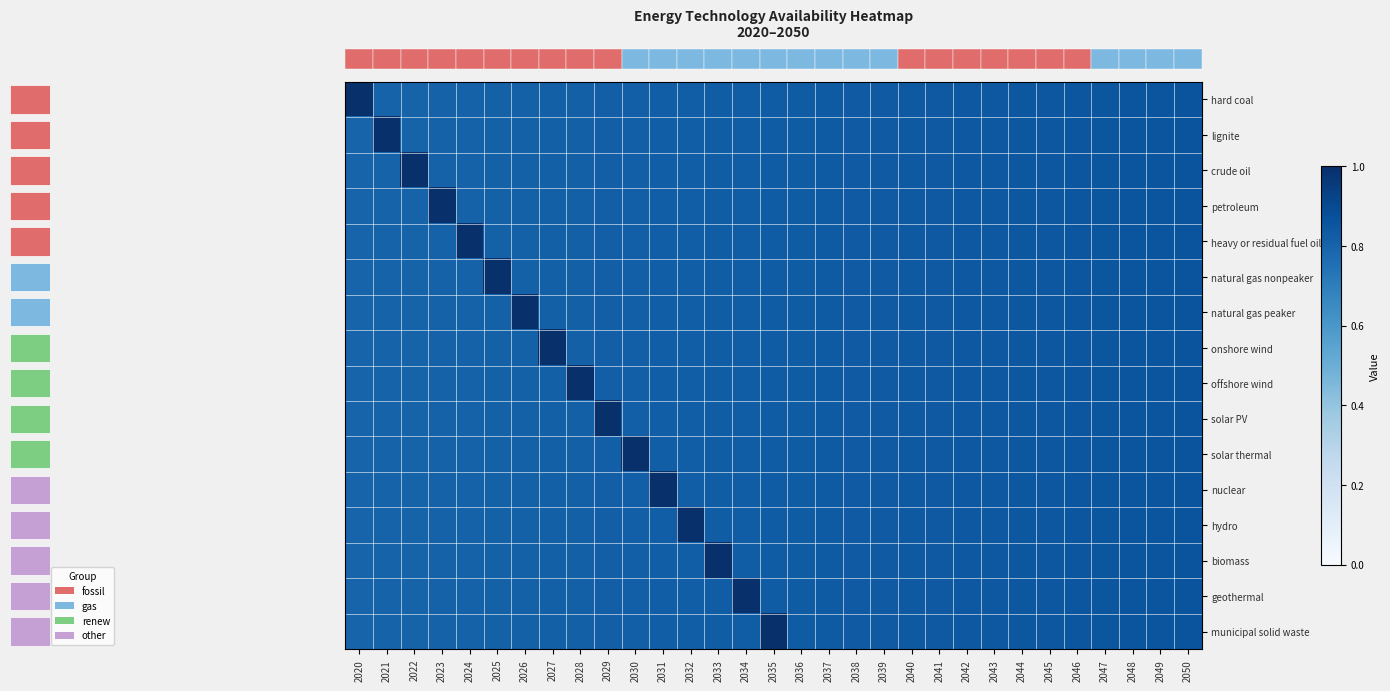

Reading left to right, what are all the values shown in this chart?

row_0: 0=1.0	1=0.8	2=0.8	3=0.8	4=0.8	5=0.8	6=0.8	7=0.8	8=0.8	9=0.8	10=0.8	11=0.8	12=0.8	13=0.8	14=0.8	15=0.8	16=0.8	17=0.8	18=0.8	19=0.8	20=0.8	21=0.8	22=0.8	23=0.8	24=0.8	25=0.9	26=0.9	27=0.9	28=0.9	29=0.9	30=0.9
row_1: 0=0.8	1=1.0	2=0.8	3=0.8	4=0.8	5=0.8	6=0.8	7=0.8	8=0.8	9=0.8	10=0.8	11=0.8	12=0.8	13=0.8	14=0.8	15=0.8	16=0.8	17=0.8	18=0.8	19=0.8	20=0.8	21=0.8	22=0.8	23=0.8	24=0.8	25=0.9	26=0.9	27=0.9	28=0.9	29=0.9	30=0.9
row_2: 0=0.8	1=0.8	2=1.0	3=0.8	4=0.8	5=0.8	6=0.8	7=0.8	8=0.8	9=0.8	10=0.8	11=0.8	12=0.8	13=0.8	14=0.8	15=0.8	16=0.8	17=0.8	18=0.8	19=0.8	20=0.8	21=0.8	22=0.8	23=0.8	24=0.8	25=0.9	26=0.9	27=0.9	28=0.9	29=0.9	30=0.9
row_3: 0=0.8	1=0.8	2=0.8	3=1.0	4=0.8	5=0.8	6=0.8	7=0.8	8=0.8	9=0.8	10=0.8	11=0.8	12=0.8	13=0.8	14=0.8	15=0.8	16=0.8	17=0.8	18=0.8	19=0.8	20=0.8	21=0.8	22=0.8	23=0.8	24=0.8	25=0.9	26=0.9	27=0.9	28=0.9	29=0.9	30=0.9
row_4: 0=0.8	1=0.8	2=0.8	3=0.8	4=1.0	5=0.8	6=0.8	7=0.8	8=0.8	9=0.8	10=0.8	11=0.8	12=0.8	13=0.8	14=0.8	15=0.8	16=0.8	17=0.8	18=0.8	19=0.8	20=0.8	21=0.8	22=0.8	23=0.8	24=0.8	25=0.9	26=0.9	27=0.9	28=0.9	29=0.9	30=0.9
row_5: 0=0.8	1=0.8	2=0.8	3=0.8	4=0.8	5=1.0	6=0.8	7=0.8	8=0.8	9=0.8	10=0.8	11=0.8	12=0.8	13=0.8	14=0.8	15=0.8	16=0.8	17=0.8	18=0.8	19=0.8	20=0.8	21=0.8	22=0.8	23=0.8	24=0.8	25=0.9	26=0.9	27=0.9	28=0.9	29=0.9	30=0.9
row_6: 0=0.8	1=0.8	2=0.8	3=0.8	4=0.8	5=0.8	6=1.0	7=0.8	8=0.8	9=0.8	10=0.8	11=0.8	12=0.8	13=0.8	14=0.8	15=0.8	16=0.8	17=0.8	18=0.8	19=0.8	20=0.8	21=0.8	22=0.8	23=0.8	24=0.8	25=0.9	26=0.9	27=0.9	28=0.9	29=0.9	30=0.9
row_7: 0=0.8	1=0.8	2=0.8	3=0.8	4=0.8	5=0.8	6=0.8	7=1.0	8=0.8	9=0.8	10=0.8	11=0.8	12=0.8	13=0.8	14=0.8	15=0.8	16=0.8	17=0.8	18=0.8	19=0.8	20=0.8	21=0.8	22=0.8	23=0.8	24=0.8	25=0.9	26=0.9	27=0.9	28=0.9	29=0.9	30=0.9
row_8: 0=0.8	1=0.8	2=0.8	3=0.8	4=0.8	5=0.8	6=0.8	7=0.8	8=1.0	9=0.8	10=0.8	11=0.8	12=0.8	13=0.8	14=0.8	15=0.8	16=0.8	17=0.8	18=0.8	19=0.8	20=0.8	21=0.8	22=0.8	23=0.8	24=0.8	25=0.9	26=0.9	27=0.9	28=0.9	29=0.9	30=0.9
row_9: 0=0.8	1=0.8	2=0.8	3=0.8	4=0.8	5=0.8	6=0.8	7=0.8	8=0.8	9=1.0	10=0.8	11=0.8	12=0.8	13=0.8	14=0.8	15=0.8	16=0.8	17=0.8	18=0.8	19=0.8	20=0.8	21=0.8	22=0.8	23=0.8	24=0.8	25=0.9	26=0.9	27=0.9	28=0.9	29=0.9	30=0.9
row_10: 0=0.8	1=0.8	2=0.8	3=0.8	4=0.8	5=0.8	6=0.8	7=0.8	8=0.8	9=0.8	10=1.0	11=0.8	12=0.8	13=0.8	14=0.8	15=0.8	16=0.8	17=0.8	18=0.8	19=0.8	20=0.8	21=0.8	22=0.8	23=0.8	24=0.8	25=0.9	26=0.9	27=0.9	28=0.9	29=0.9	30=0.9
row_11: 0=0.8	1=0.8	2=0.8	3=0.8	4=0.8	5=0.8	6=0.8	7=0.8	8=0.8	9=0.8	10=0.8	11=1.0	12=0.8	13=0.8	14=0.8	15=0.8	16=0.8	17=0.8	18=0.8	19=0.8	20=0.8	21=0.8	22=0.8	23=0.8	24=0.8	25=0.9	26=0.9	27=0.9	28=0.9	29=0.9	30=0.9
row_12: 0=0.8	1=0.8	2=0.8	3=0.8	4=0.8	5=0.8	6=0.8	7=0.8	8=0.8	9=0.8	10=0.8	11=0.8	12=1.0	13=0.8	14=0.8	15=0.8	16=0.8	17=0.8	18=0.8	19=0.8	20=0.8	21=0.8	22=0.8	23=0.8	24=0.8	25=0.9	26=0.9	27=0.9	28=0.9	29=0.9	30=0.9
row_13: 0=0.8	1=0.8	2=0.8	3=0.8	4=0.8	5=0.8	6=0.8	7=0.8	8=0.8	9=0.8	10=0.8	11=0.8	12=0.8	13=1.0	14=0.8	15=0.8	16=0.8	17=0.8	18=0.8	19=0.8	20=0.8	21=0.8	22=0.8	23=0.8	24=0.8	25=0.9	26=0.9	27=0.9	28=0.9	29=0.9	30=0.9
row_14: 0=0.8	1=0.8	2=0.8	3=0.8	4=0.8	5=0.8	6=0.8	7=0.8	8=0.8	9=0.8	10=0.8	11=0.8	12=0.8	13=0.8	14=1.0	15=0.8	16=0.8	17=0.8	18=0.8	19=0.8	20=0.8	21=0.8	22=0.8	23=0.8	24=0.8	25=0.9	26=0.9	27=0.9	28=0.9	29=0.9	30=0.9
row_15: 0=0.8	1=0.8	2=0.8	3=0.8	4=0.8	5=0.8	6=0.8	7=0.8	8=0.8	9=0.8	10=0.8	11=0.8	12=0.8	13=0.8	14=0.8	15=1.0	16=0.8	17=0.8	18=0.8	19=0.8	20=0.8	21=0.8	22=0.8	23=0.8	24=0.8	25=0.9	26=0.9	27=0.9	28=0.9	29=0.9	30=0.9